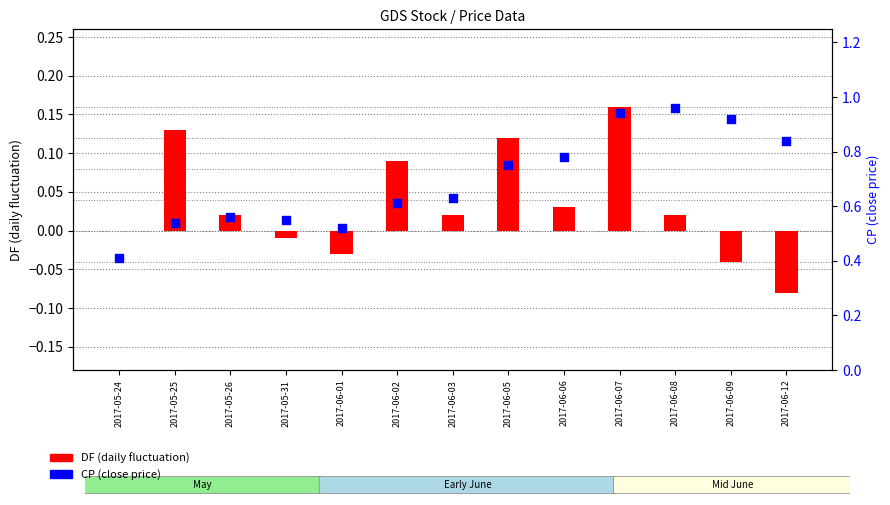

Which series reaches the maximum Y coordinate?

CP (close price)